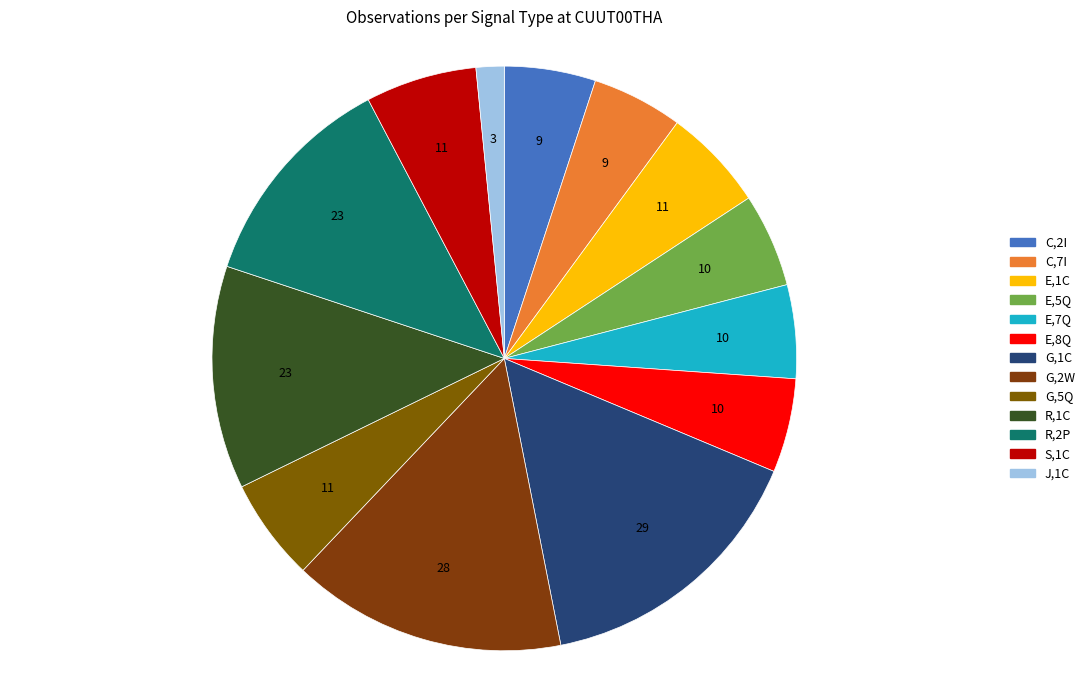

How many segments does this pie chart have?

13